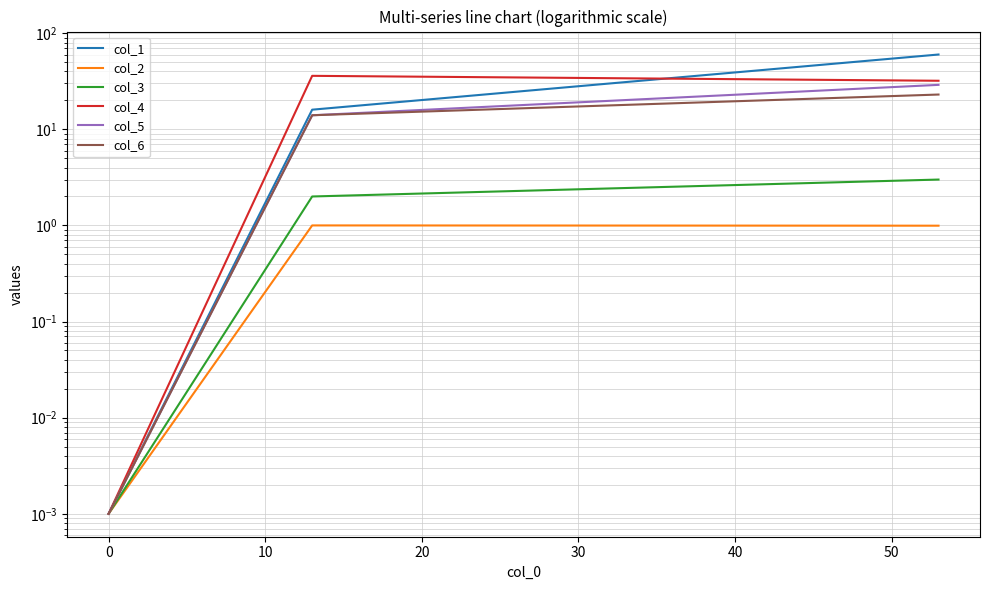

What are all the series names shown in the legend?

col_1, col_2, col_3, col_4, col_5, col_6